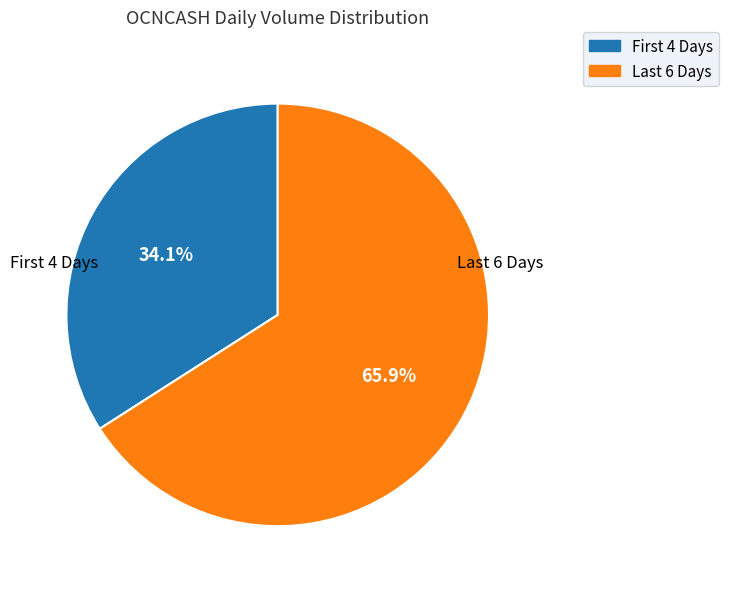

Rank the categories by value from lowest to highest.

First 4 Days, Last 6 Days